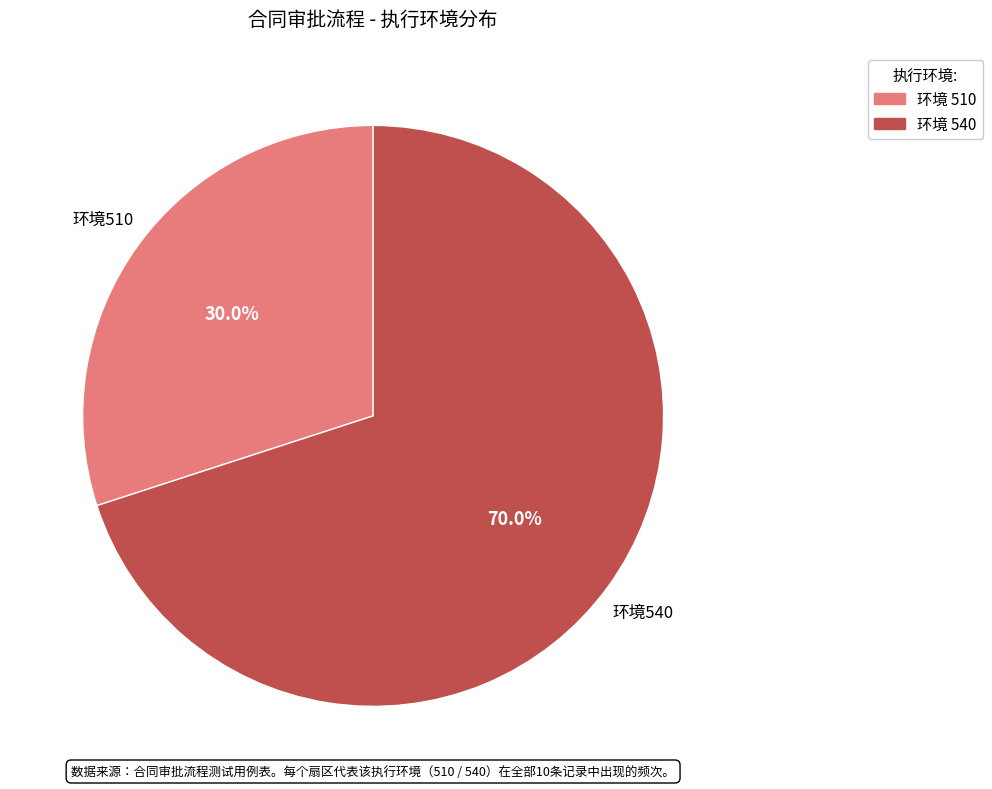

Is there any slice that represents more than half of the pie?

Yes